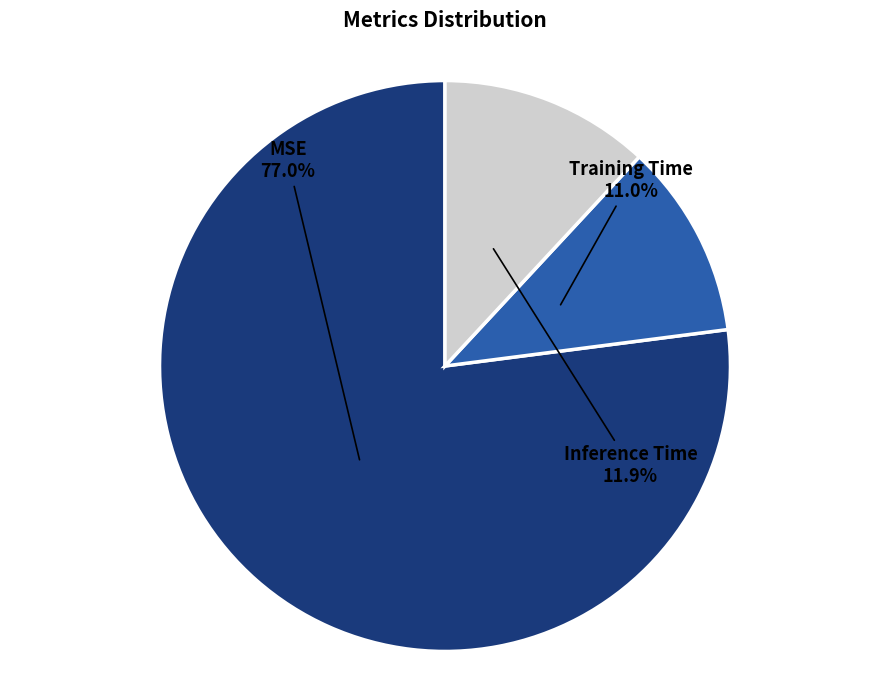

Which category has the smallest portion of the pie?

Training Time